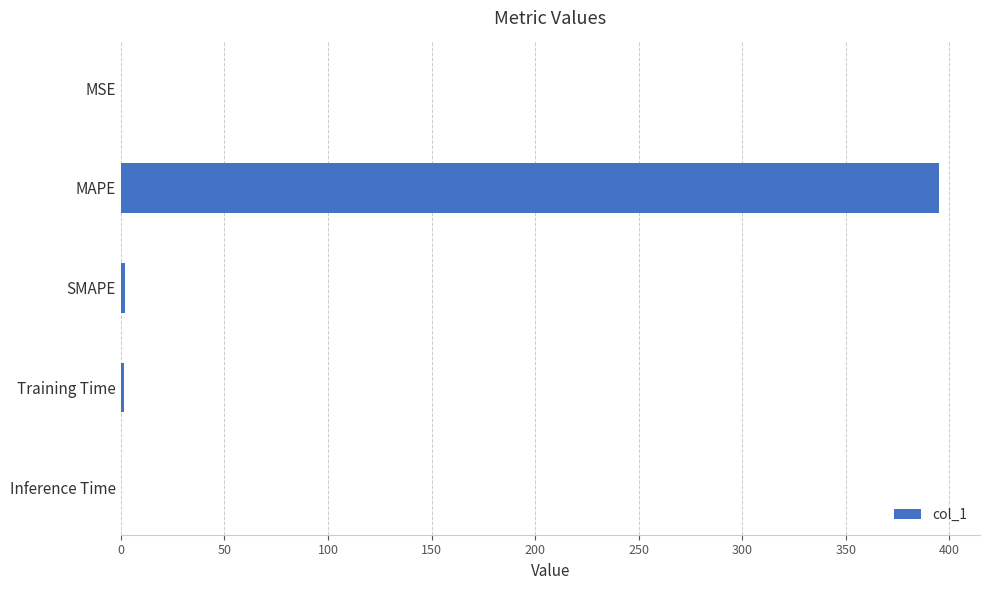

Are the bars horizontal?

Yes